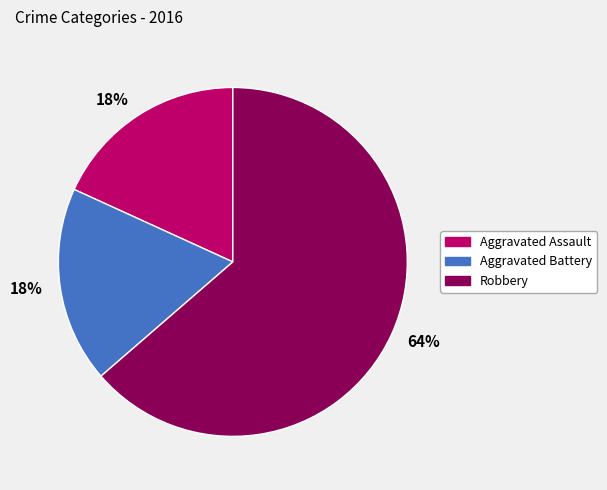

Is there a majority slice in this chart?

Yes